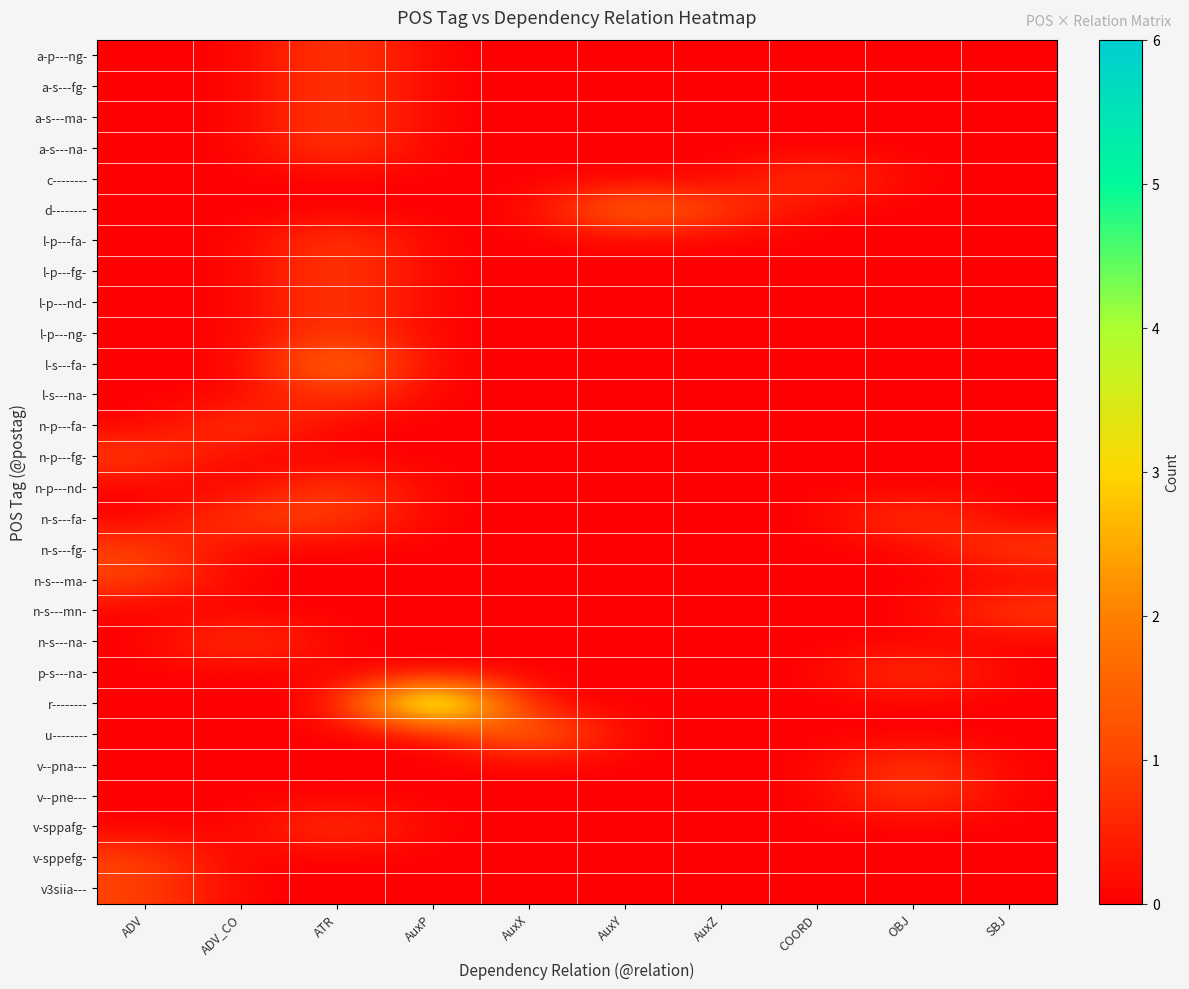

At which category is the sum across all series the highest?

ATR